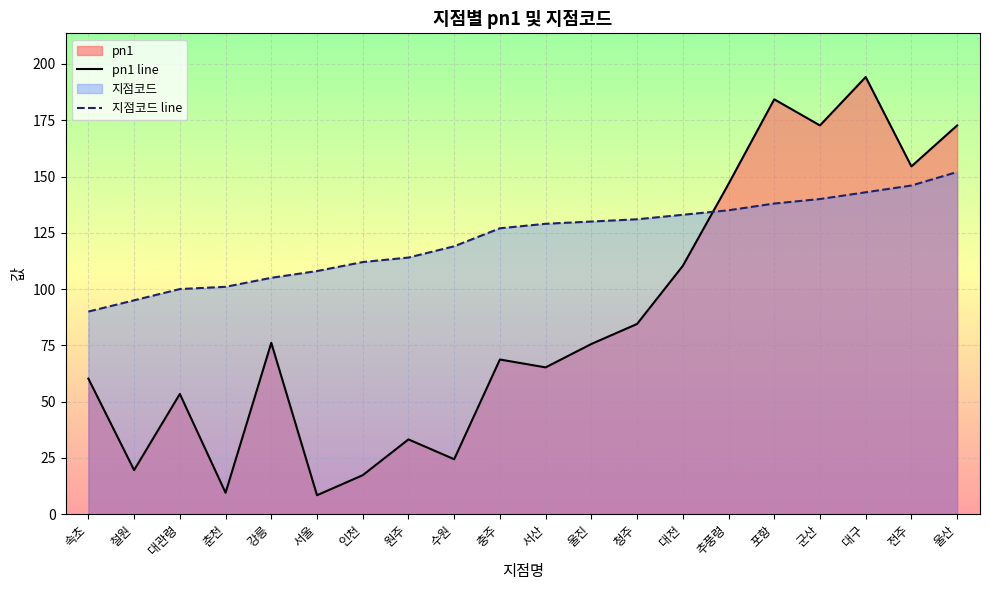

Does the chart display data point markers on the line(s)?

No